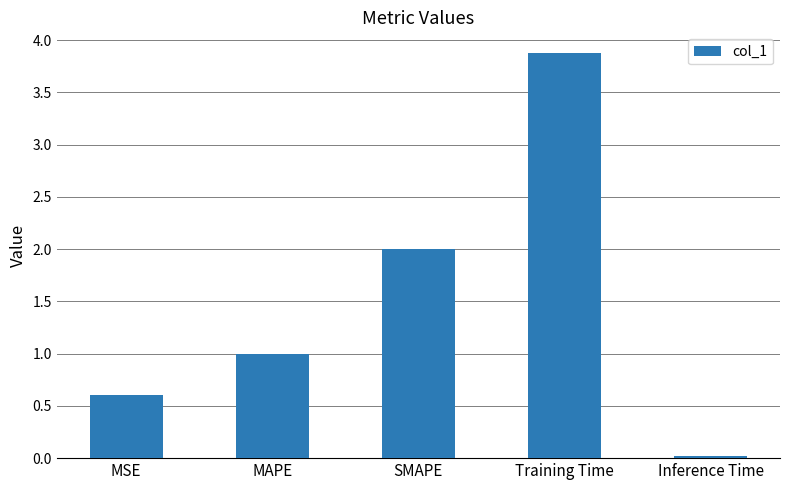

At which label is the value closest to 1?

MAPE